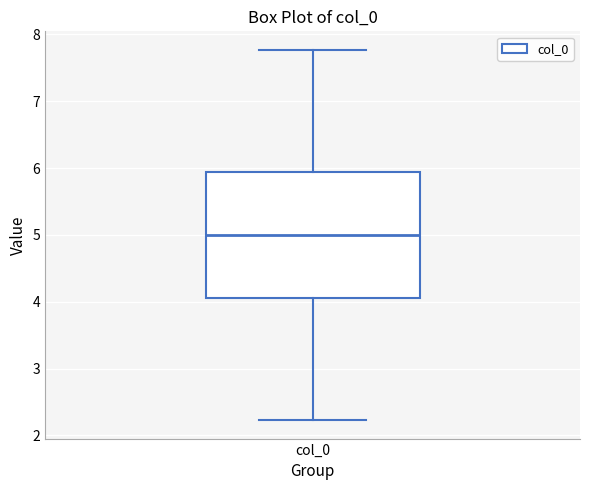

Transcribe this box plot: give where the median line is, the range the box spans, and where the two whiskers end, as read against the y-axis. The values are not printed on the chart, so give them approximately, as read against the axis.

median 5.0, box 4.1 to 5.9, whiskers 2.2 to 7.8